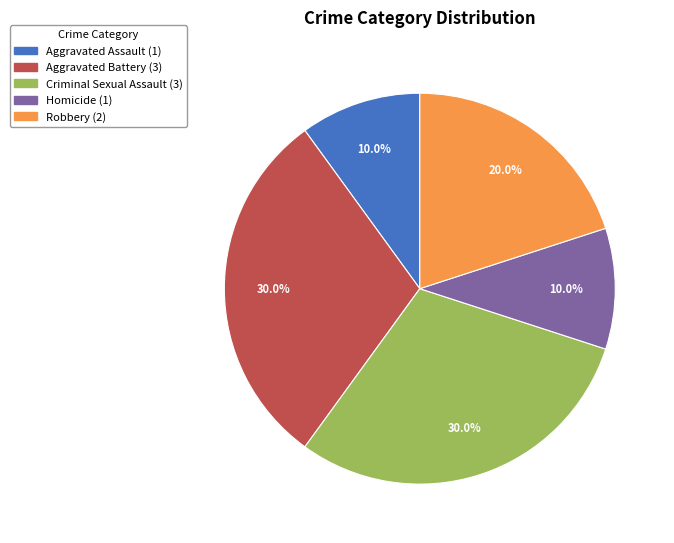

Is there any slice that represents more than half of the pie?

No